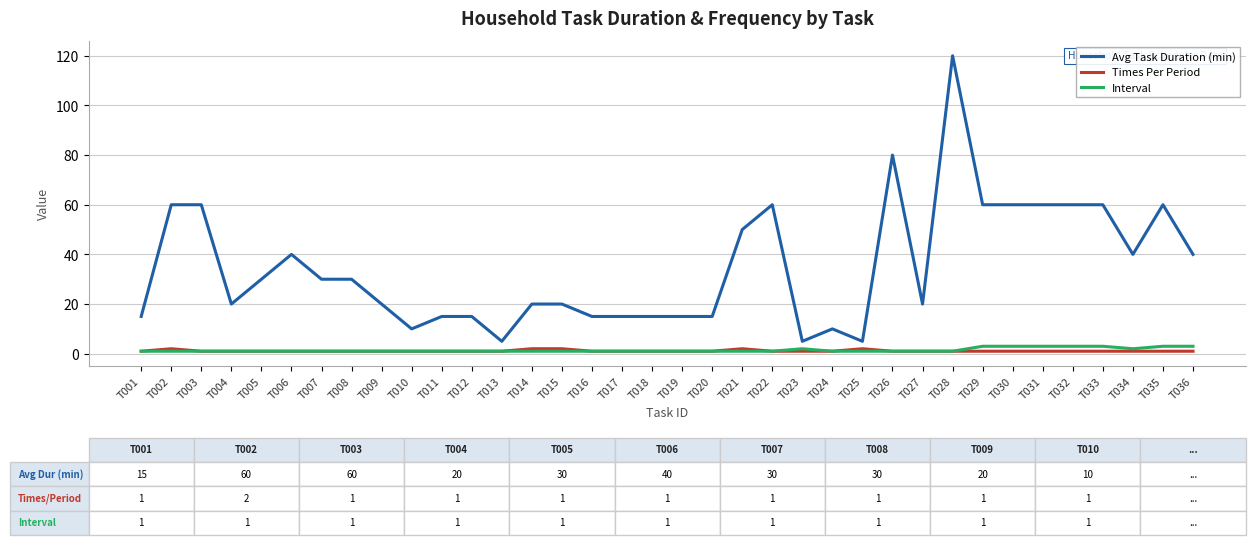

At which category is the sum across all series the highest?

T028